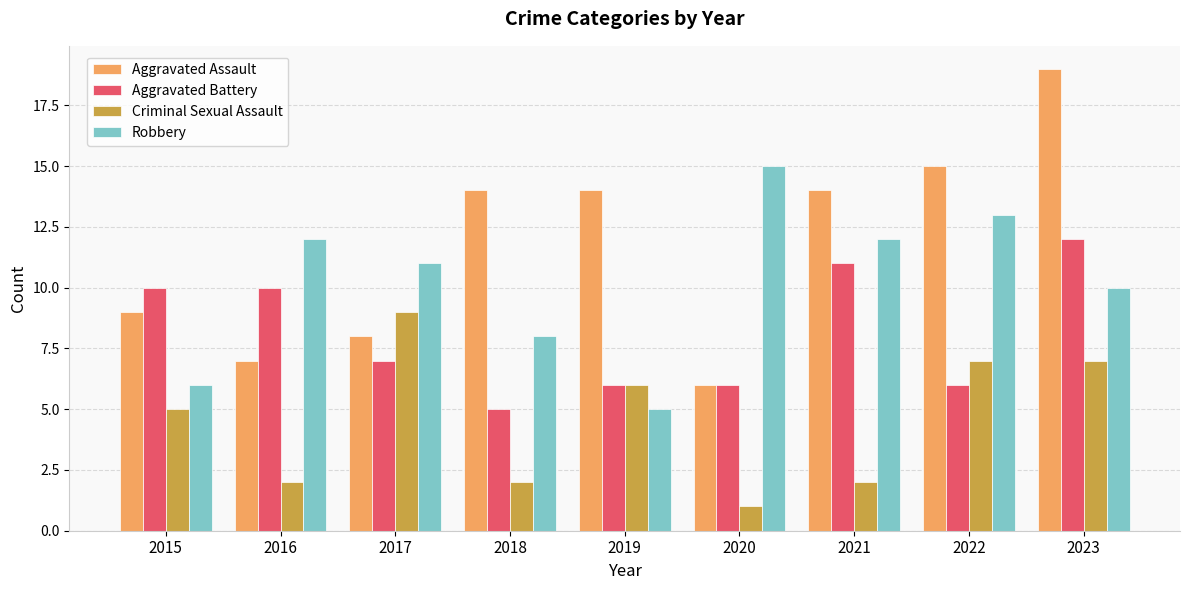

Reading left to right, extract all data points from this chart.

Aggravated Assault: 9	7	8	14	14	6	14	15	19
Aggravated Battery: 10	10	7	5	6	6	11	6	12
Criminal Sexual Assault: 5	2	9	2	6	1	2	7	7
Robbery: 6	12	11	8	5	15	12	13	10